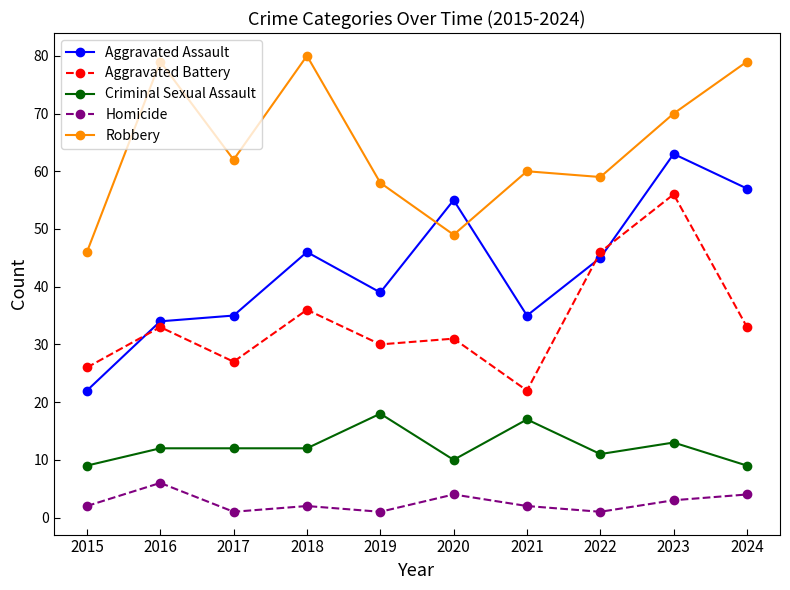

Where is Robbery nearest to the value 63?

2017